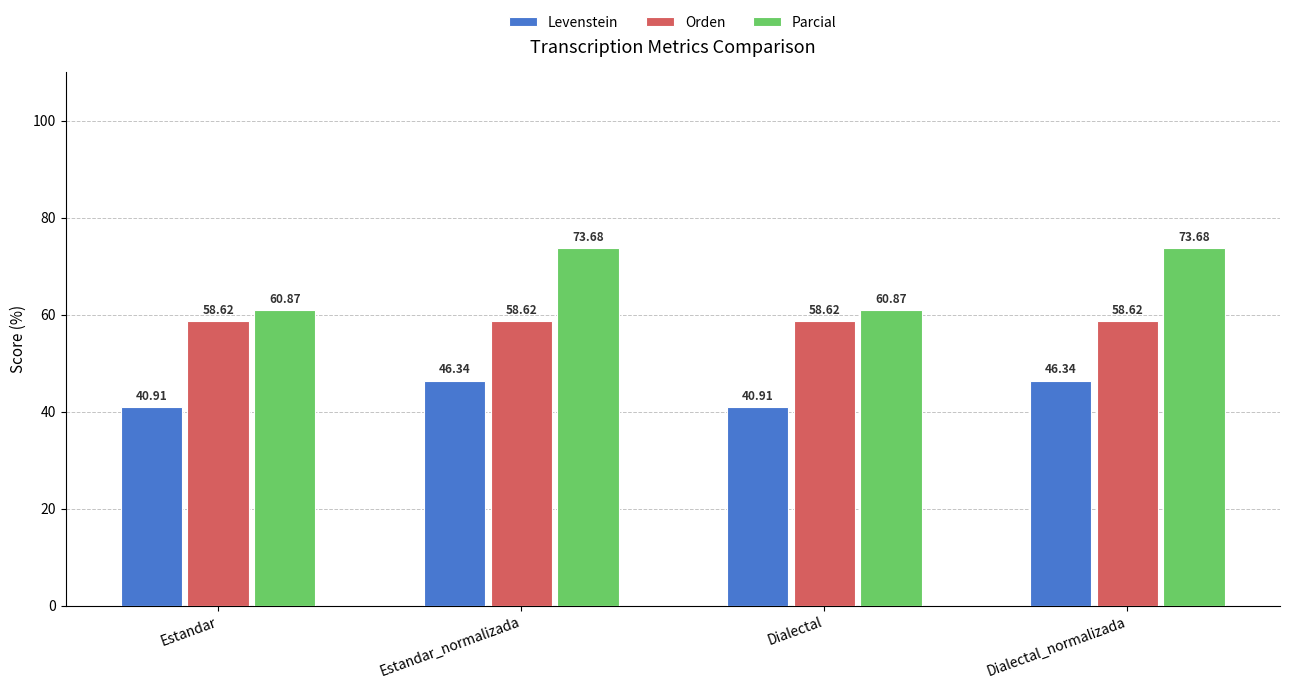

Between Estandar and Estandar_normalizada, which series saw the biggest shift?

Parcial